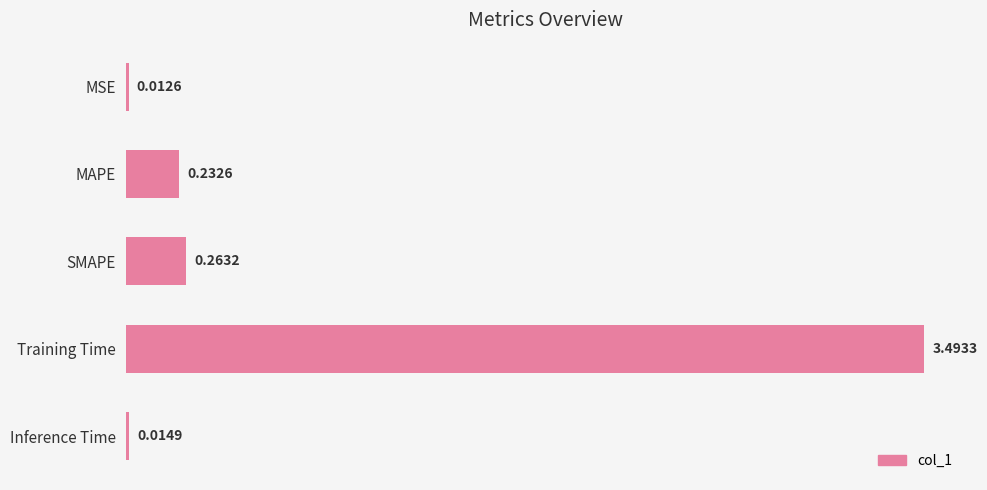

What is the label of the 2nd bar from the top?

MAPE